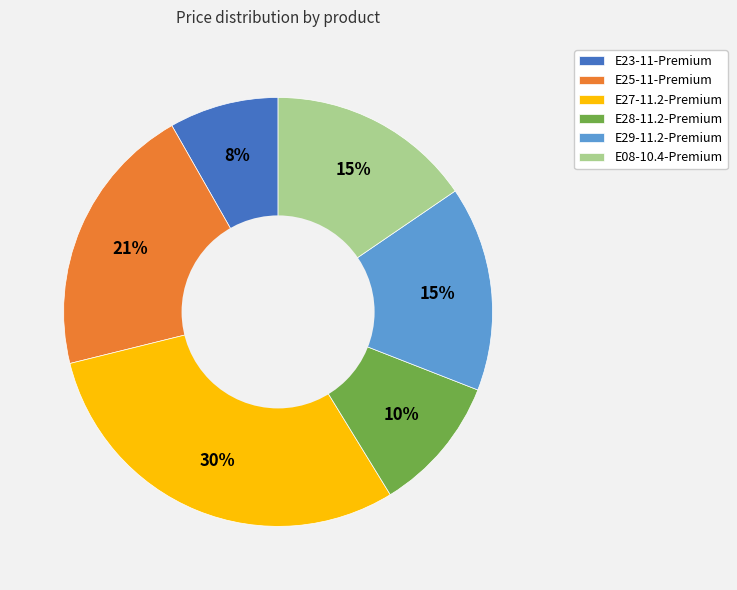

How many segments does this pie chart have?

6